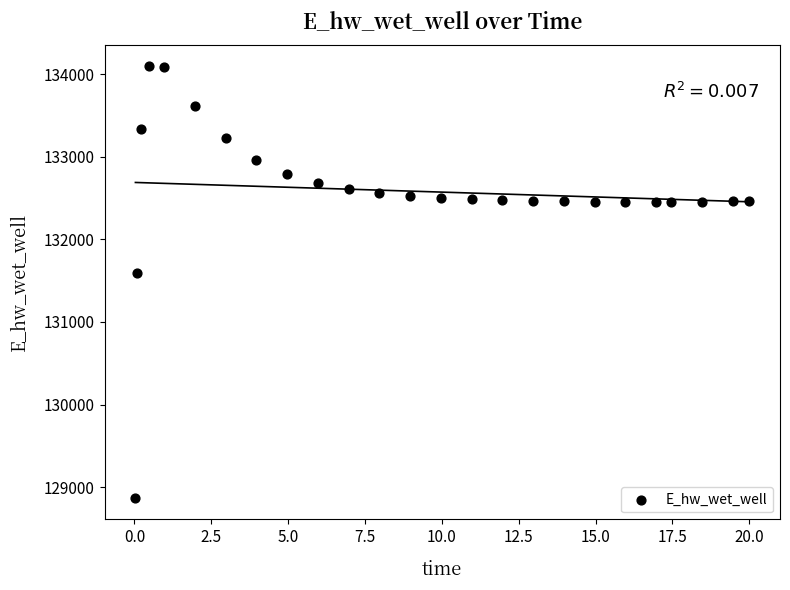

What is the range of Y values (max minus min)?

5224.0